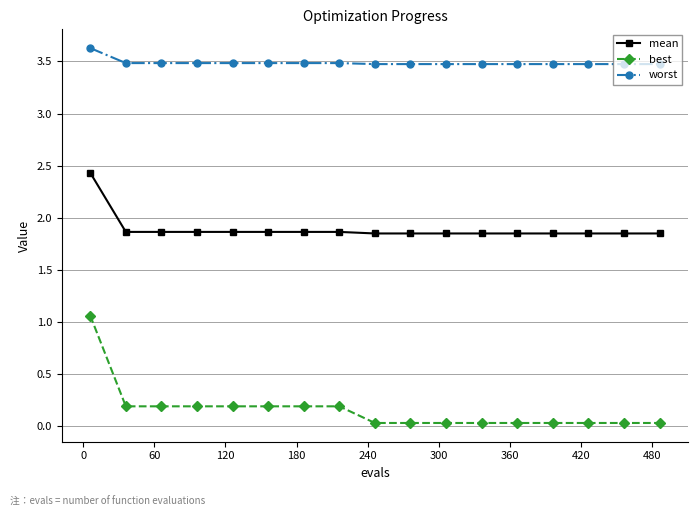

List the series in order of their overall mean, highest first.

worst, mean, best